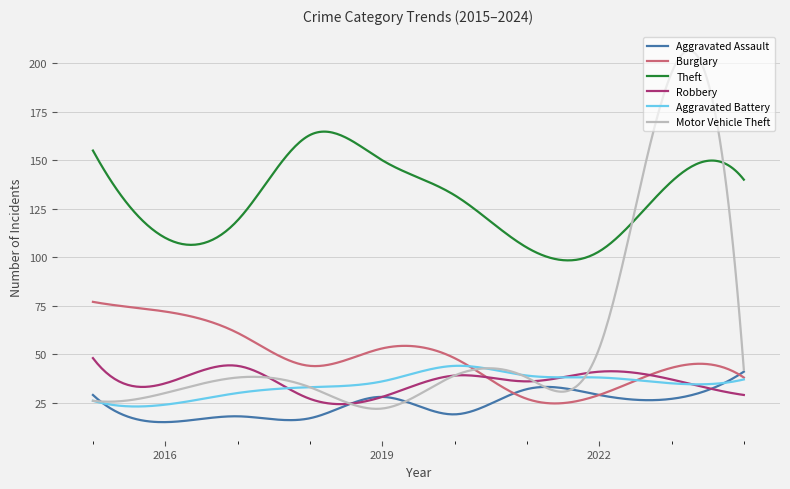

What is the difference between the second highest and second lowest values in the Burglary series?

52.2